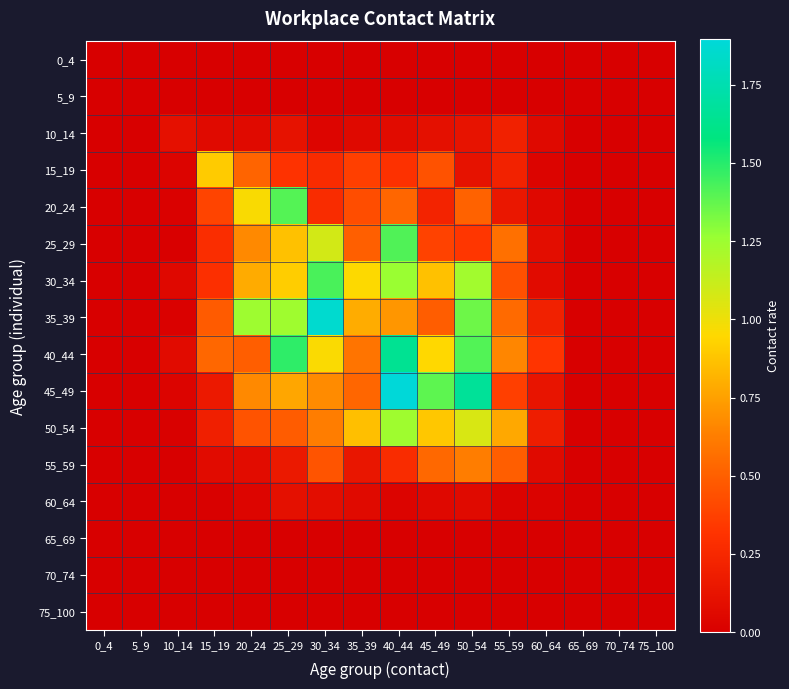

What is the maximum value shown in the chart?

1.9